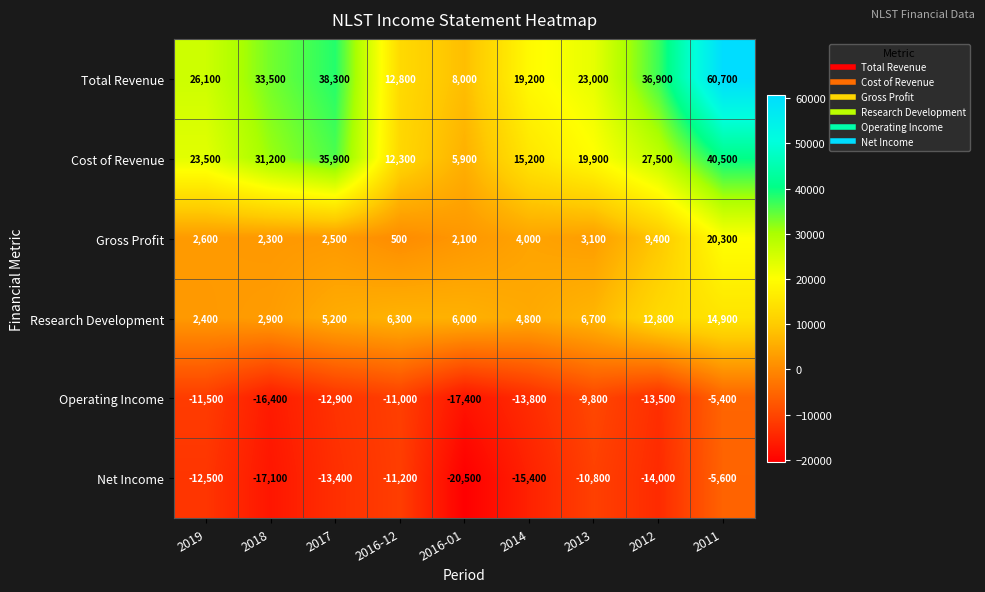

What is the average value of the Operating Income series?

-12411